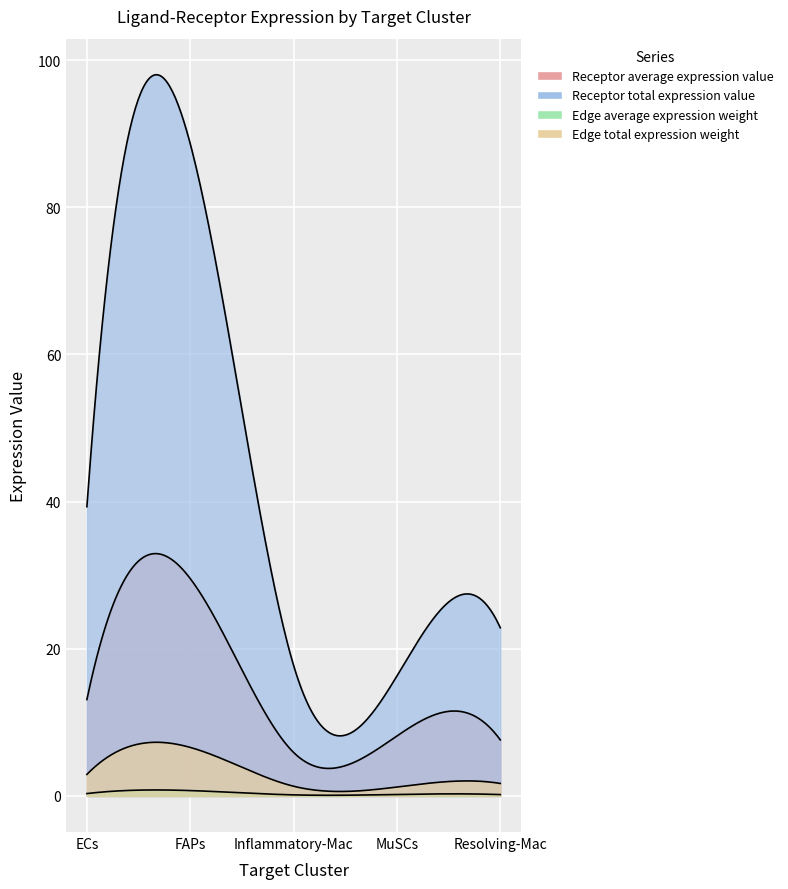

At which label does Receptor average expression value reach its minimum?

Inflammatory-Mac